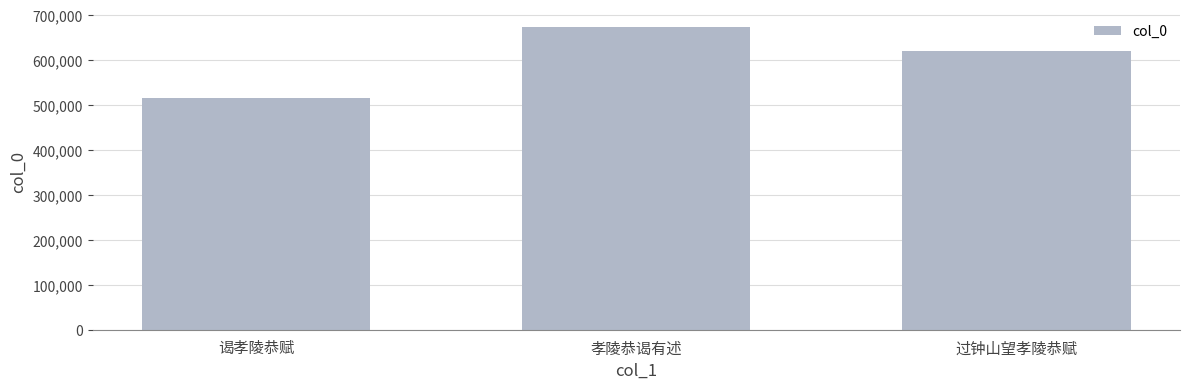

How many bars are there in total?

3